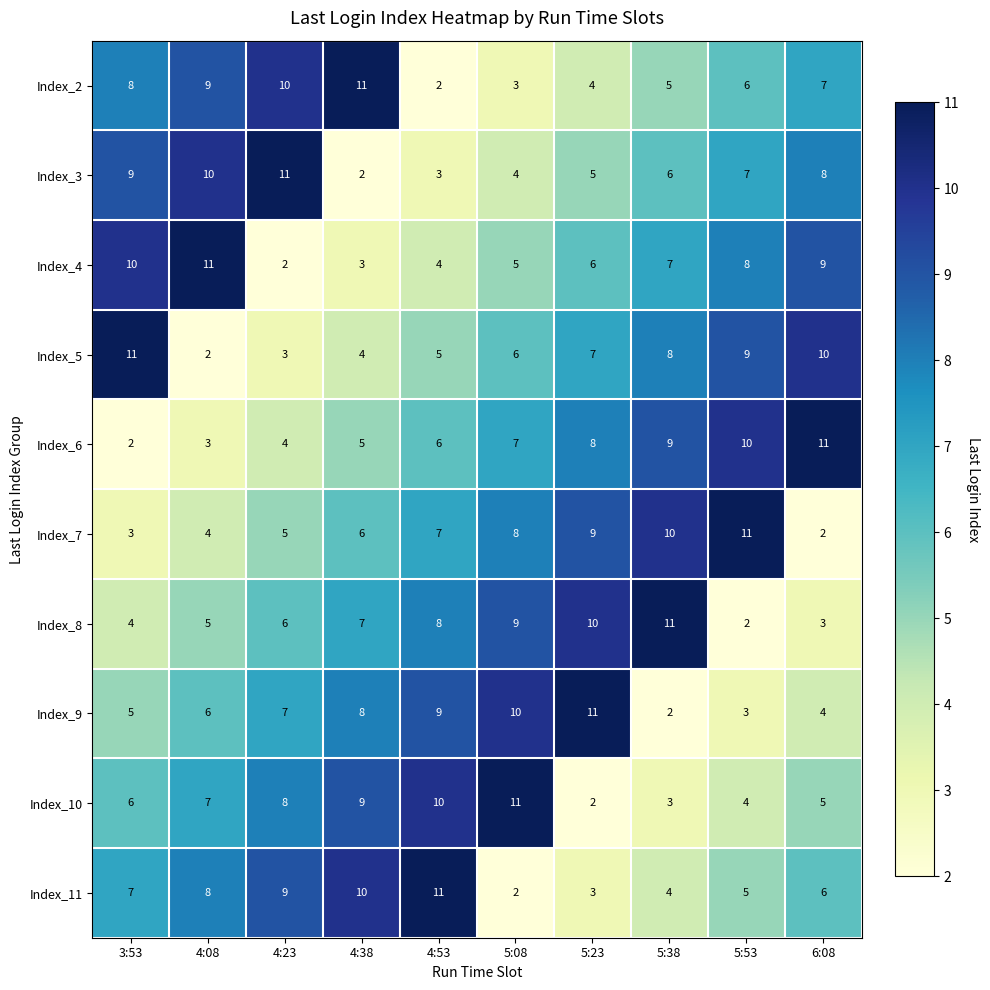

List the labels in order of Index_7 value, largest first.

5:53, 5:38, 5:23, 5:08, 4:53, 4:38, 4:23, 4:08, 3:53, 6:08